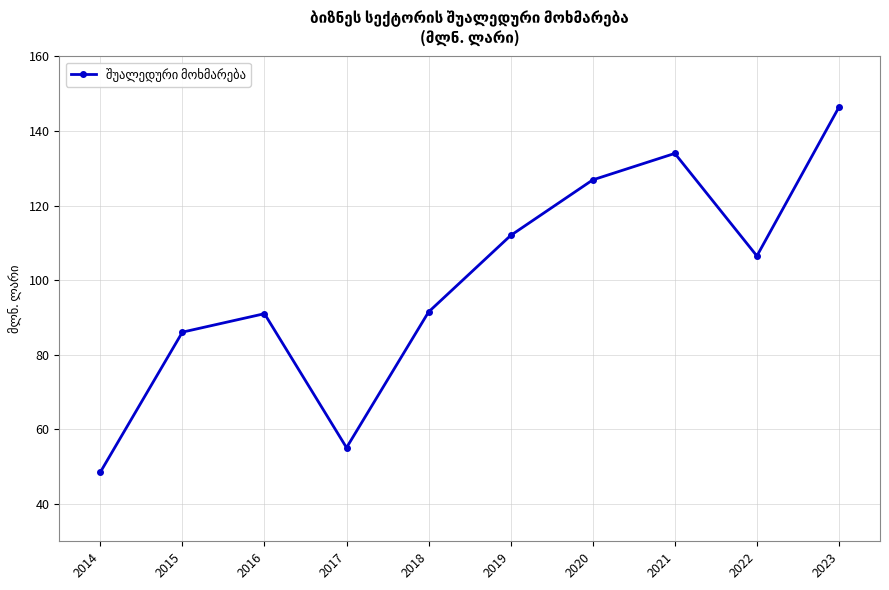

How many data points are less than 106?

5